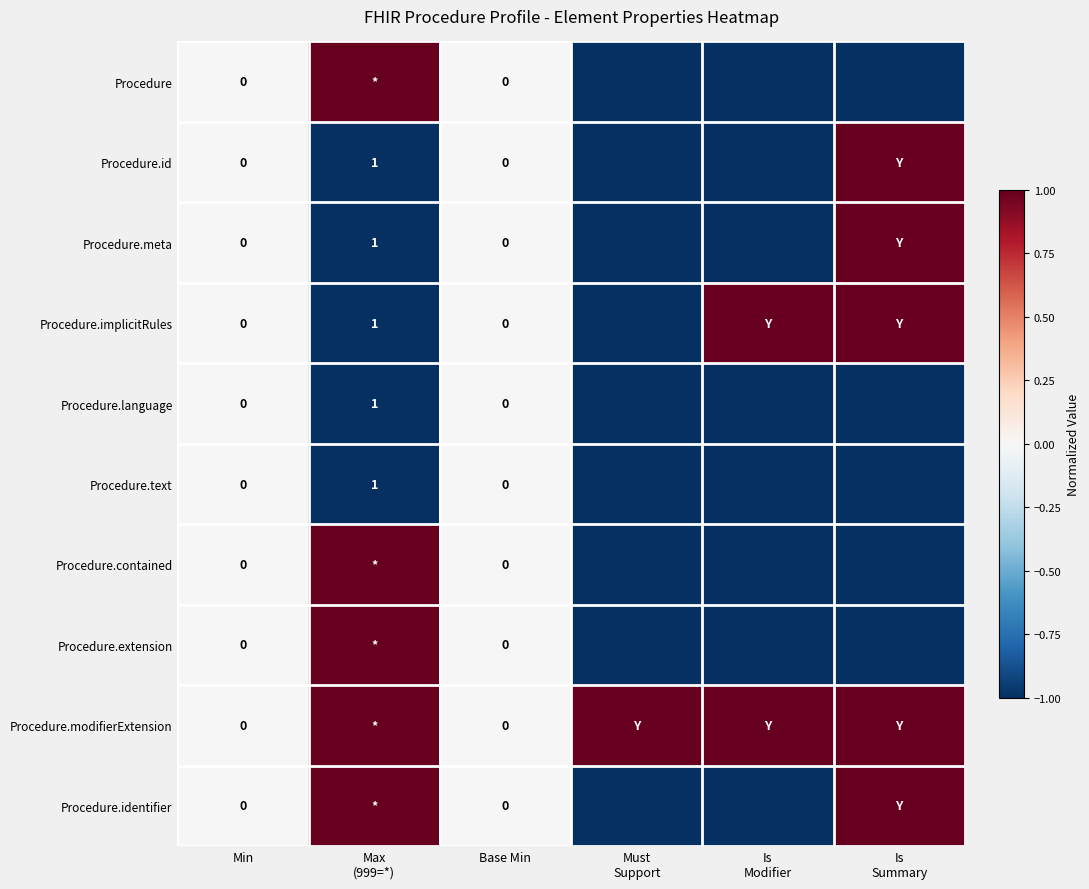

At Min, list the series in order from largest to smallest.

Procedure, Procedure.id, Procedure.meta, Procedure.implicitRules, Procedure.language, Procedure.text, Procedure.contained, Procedure.extension, Procedure.modifierExtension, Procedure.identifier